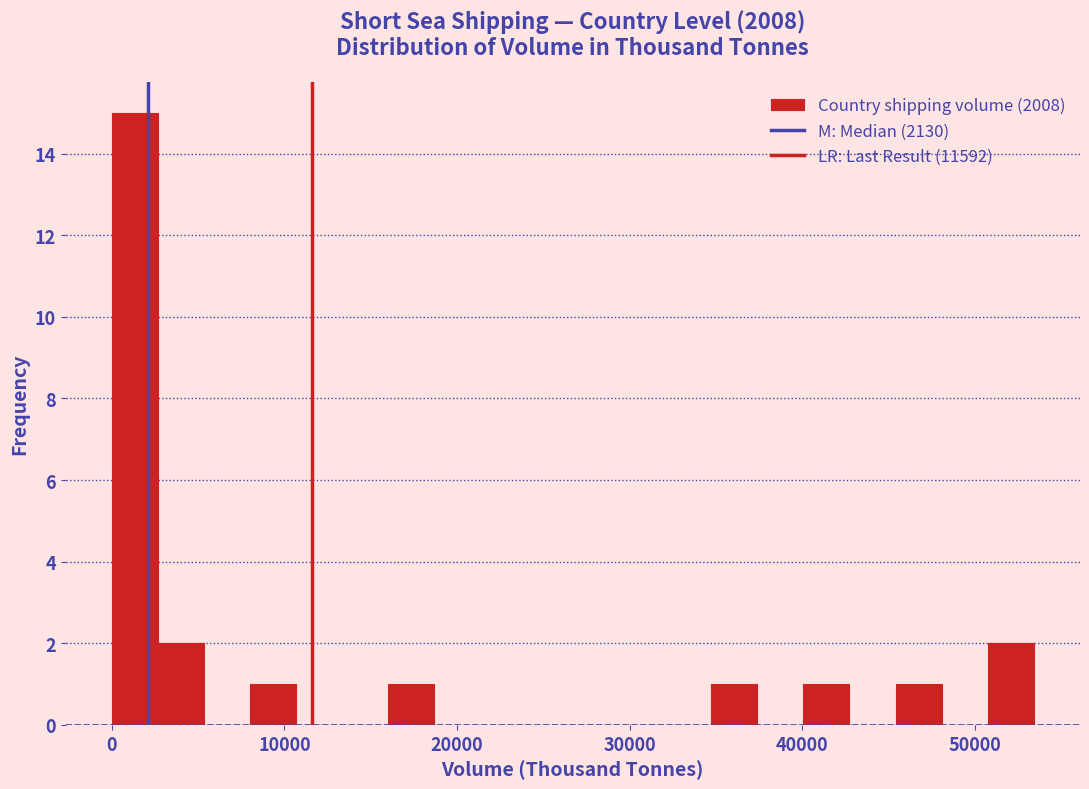

Around what value on the x-axis is the tallest bar? Give the approximate position of its centre, as read against the axis.

1000